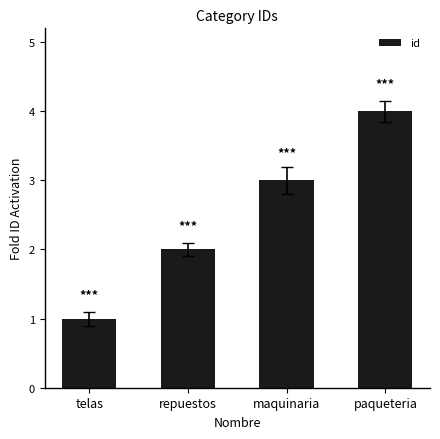

The chart shows a value of 1 at telas. True or false?

True